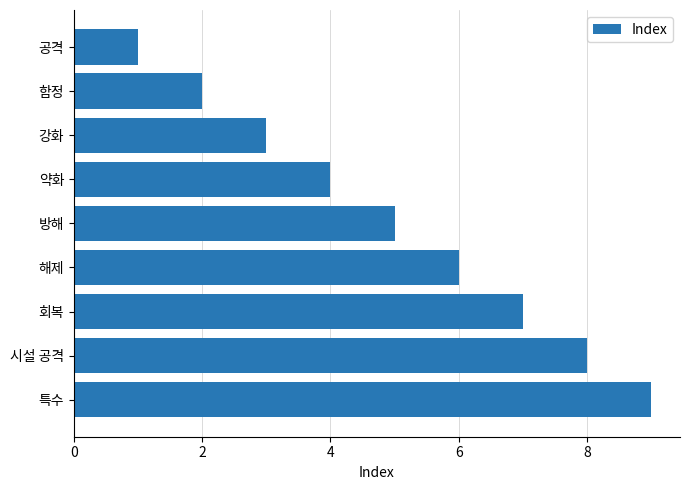

How many data points are less than 5?

4